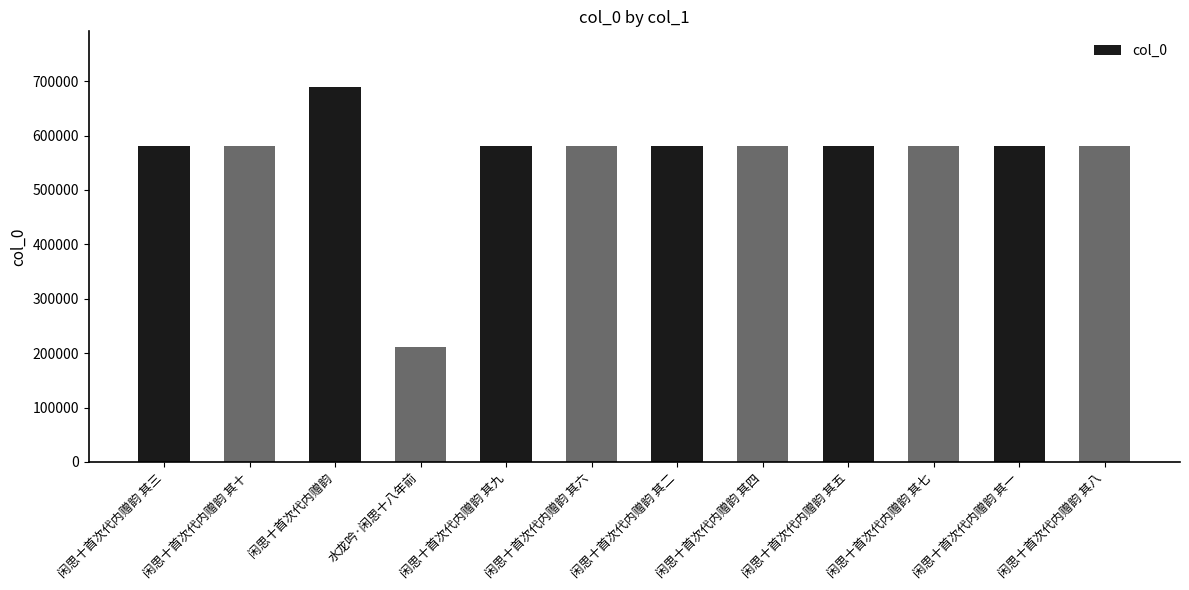

How many categories are shown in the chart?

12